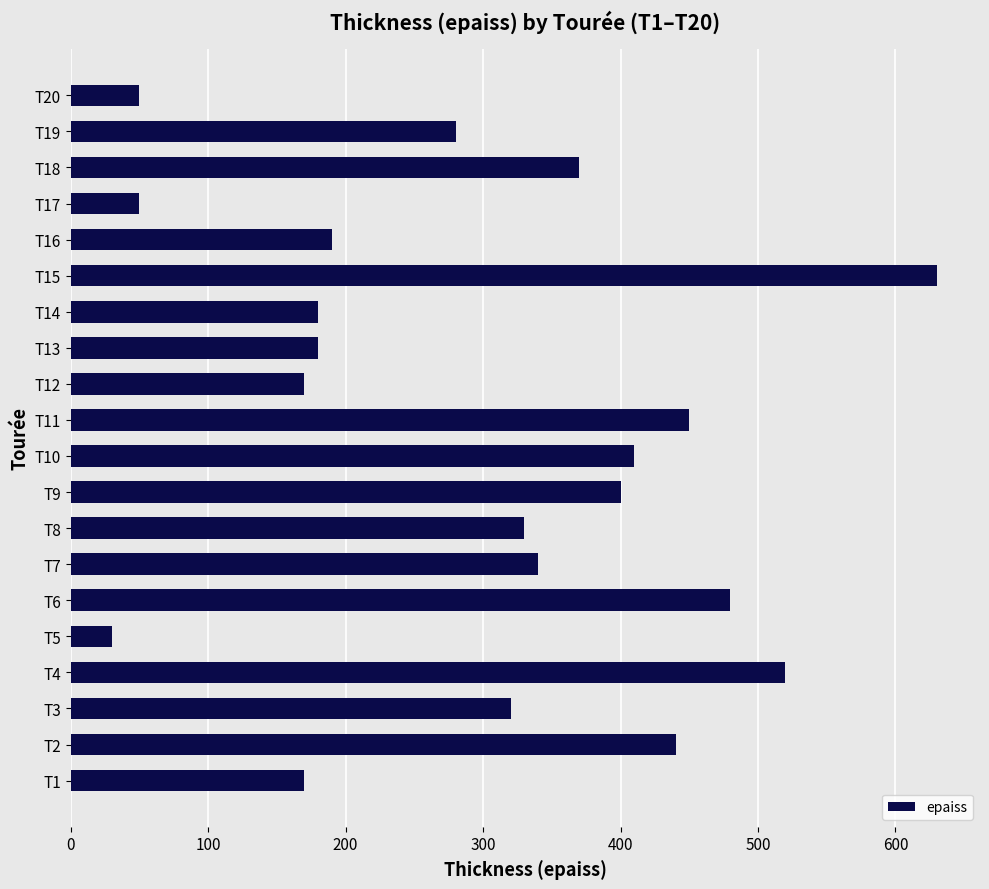

What is the maximum value shown in the chart?

630